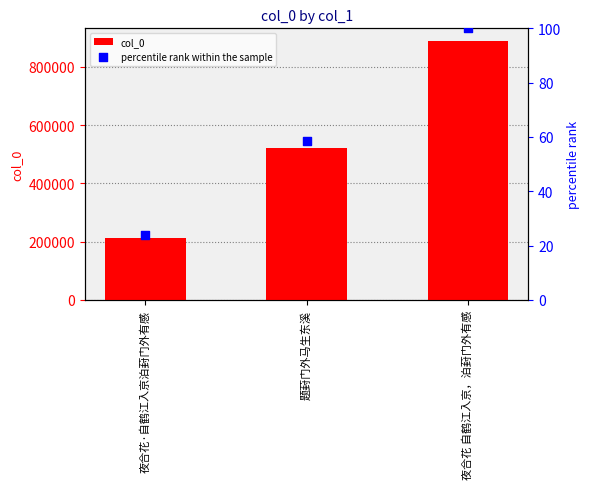

Which series reaches the minimum Y coordinate?

percentile rank within the sample